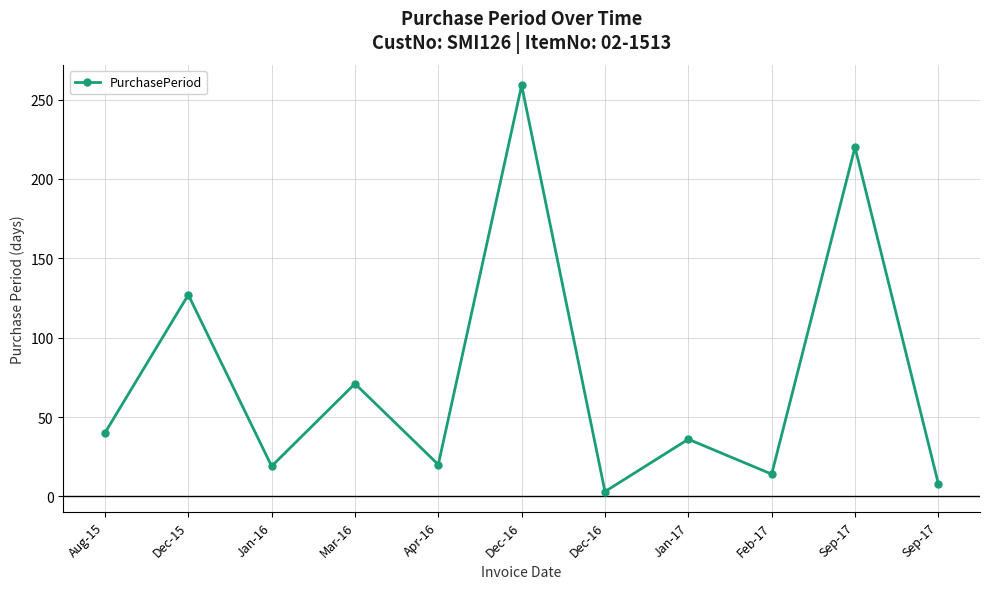

How many interior local valleys (lower than both neighbors) does the data have?

4